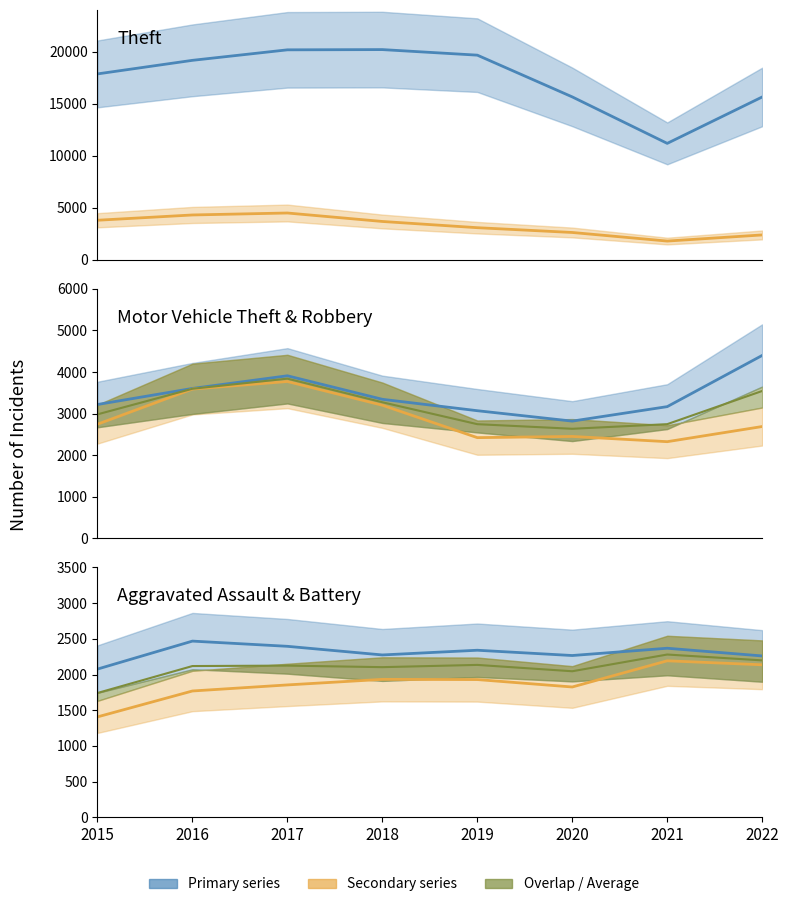

How many interior local peaks does the Burglary series have?

1